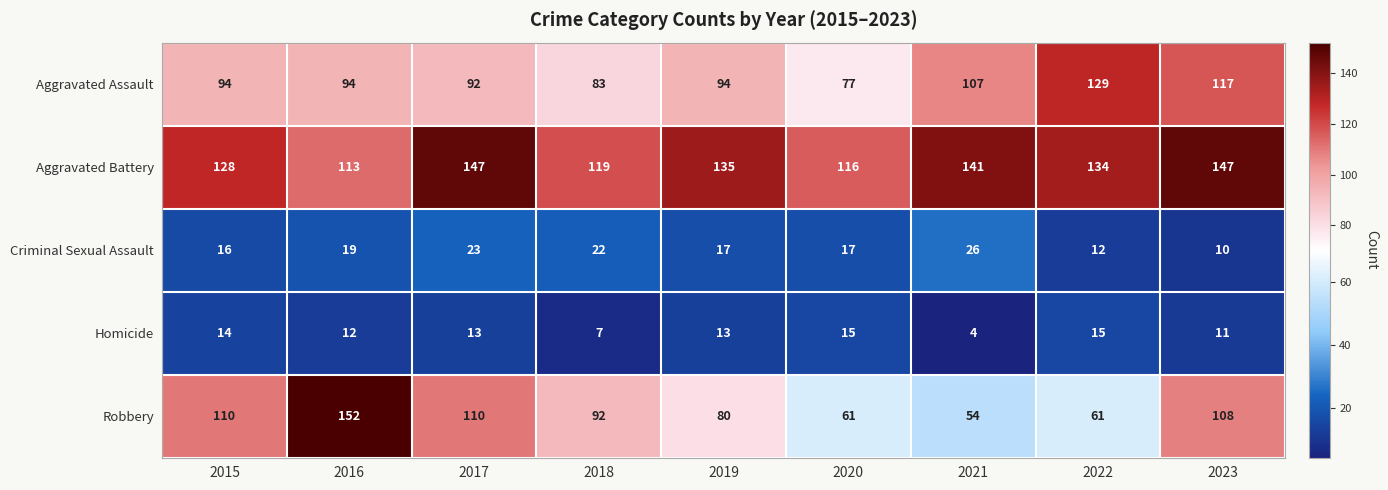

Rank the series by their maximum value, from lowest to highest.

Homicide, Criminal Sexual Assault, Aggravated Assault, Aggravated Battery, Robbery